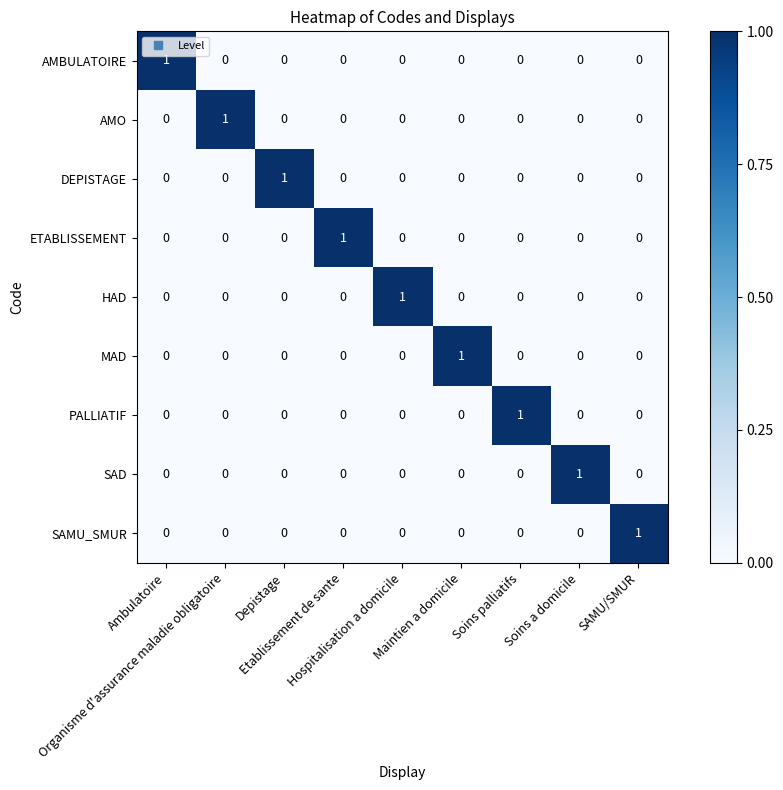

At how many categories does at least one series exceed 0?

9